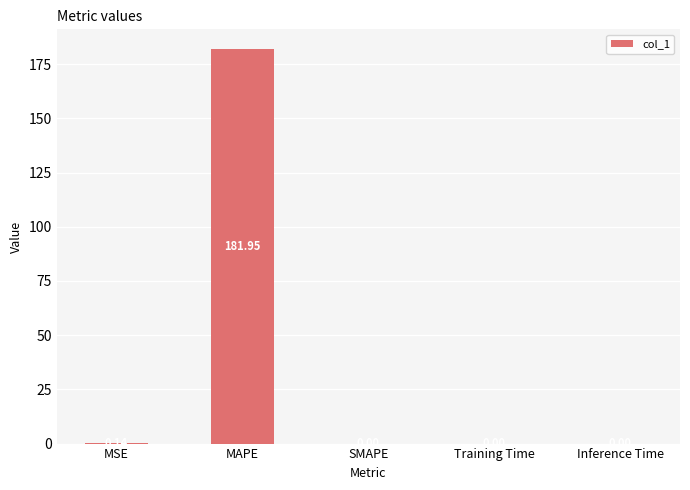

What is the change in value from MAPE to Inference Time?

-181.9